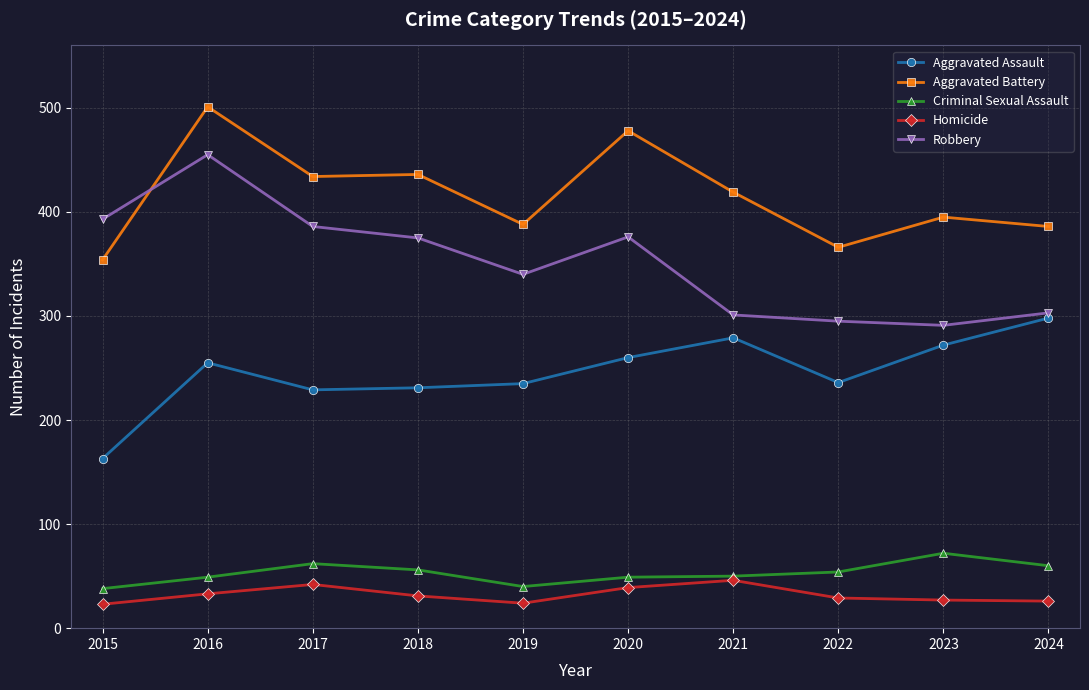

At which label does Criminal Sexual Assault first exceed 54?

2017